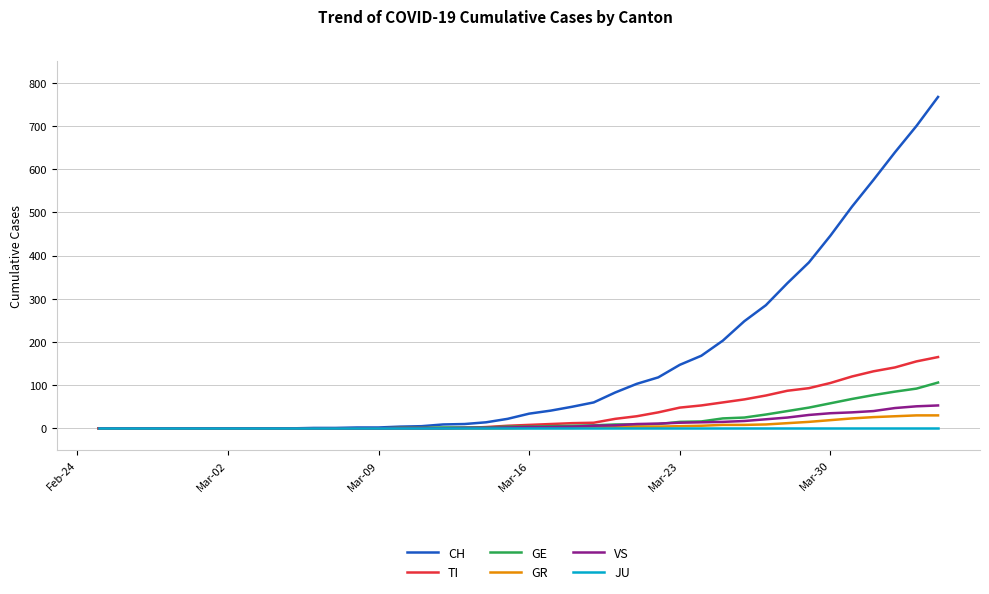

What is the sum of all TI values?

1445